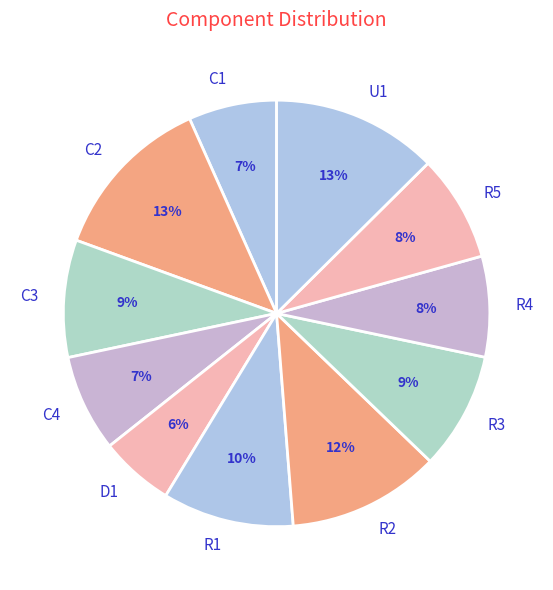

What is the smallest slice in the pie chart?

D1